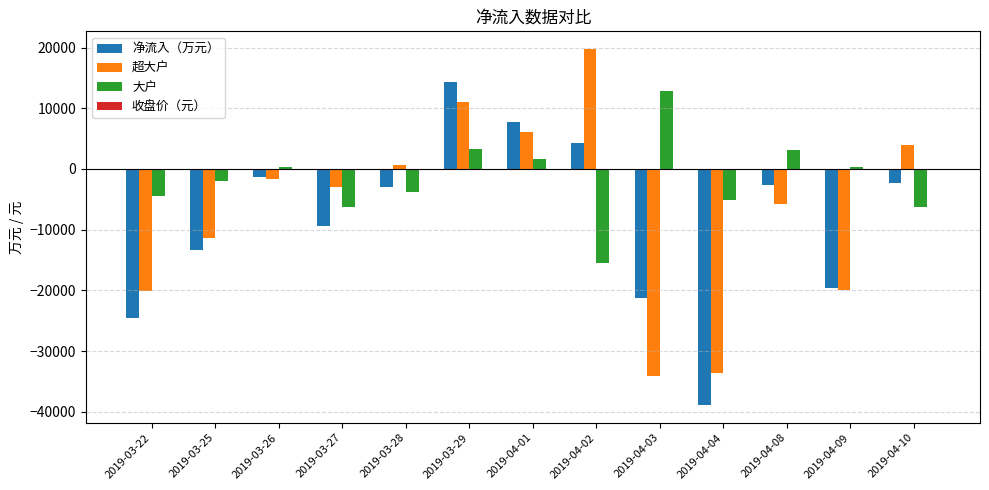

What value does the 超大户 series have at 2019-03-22?

-20075.4